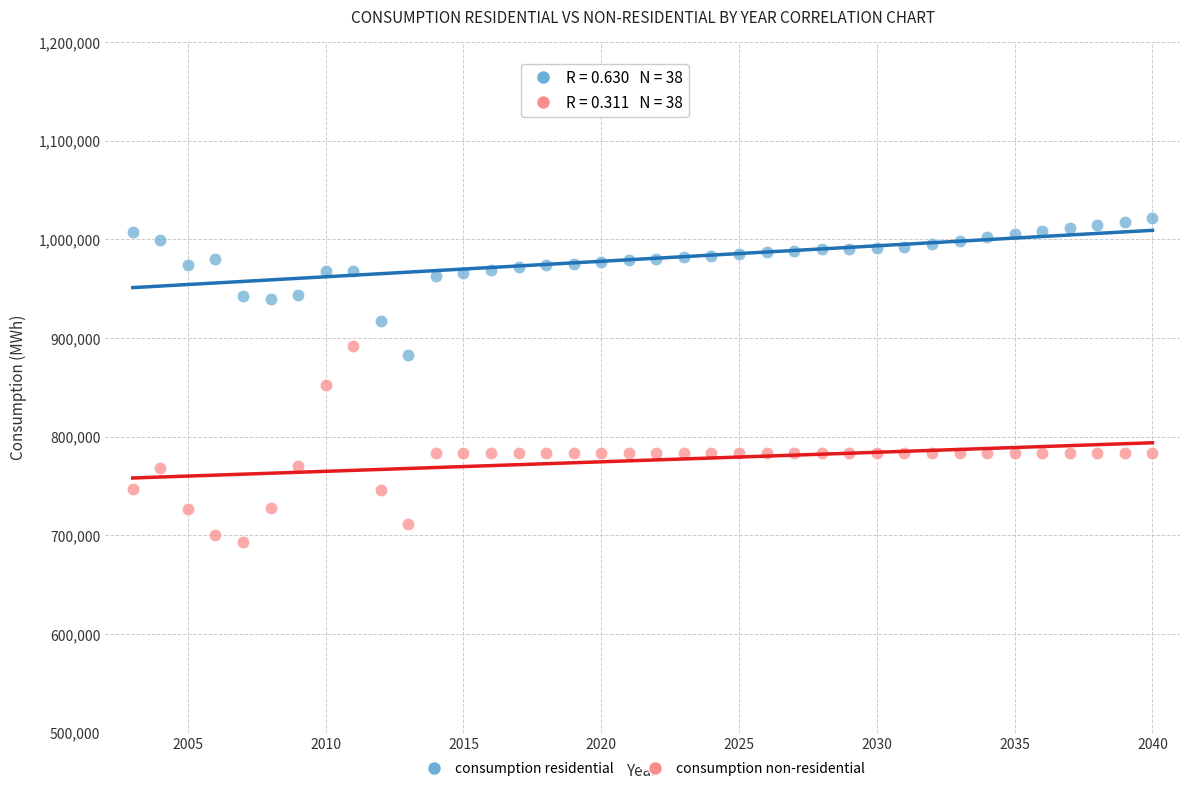

Across all data points, what is the range of Y values (max minus min)?

327859